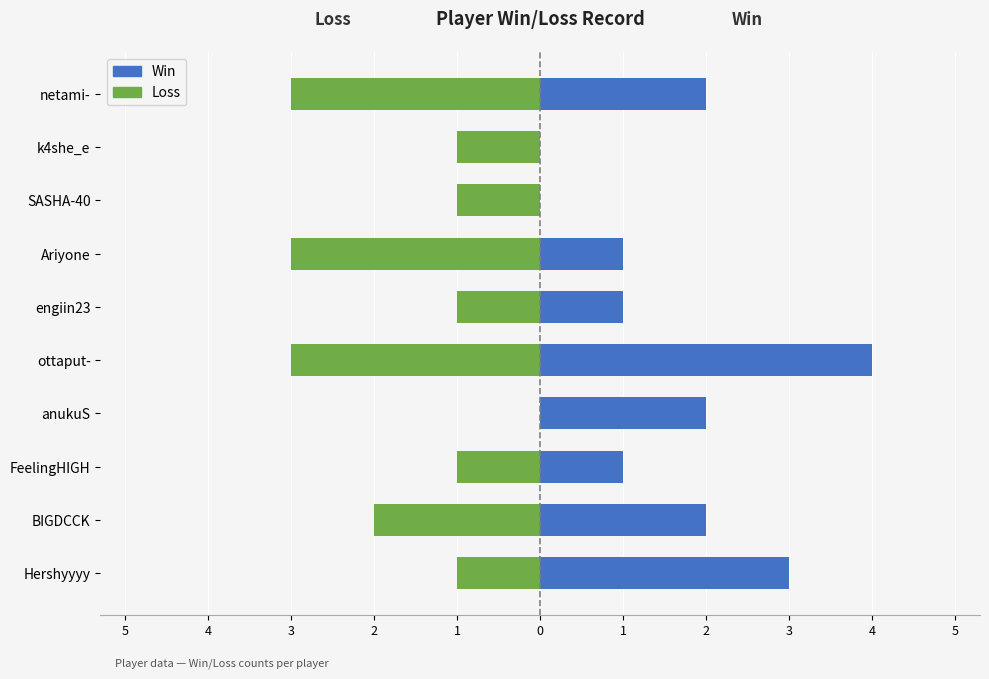

What is the average value of the Win series?

2